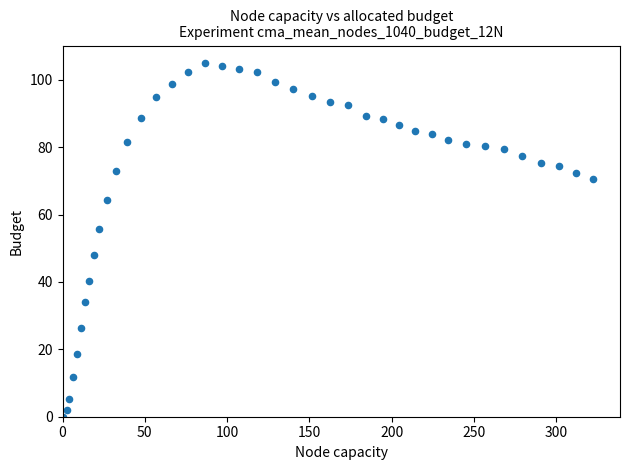

What is the range of Y values (max minus min)?

104.9